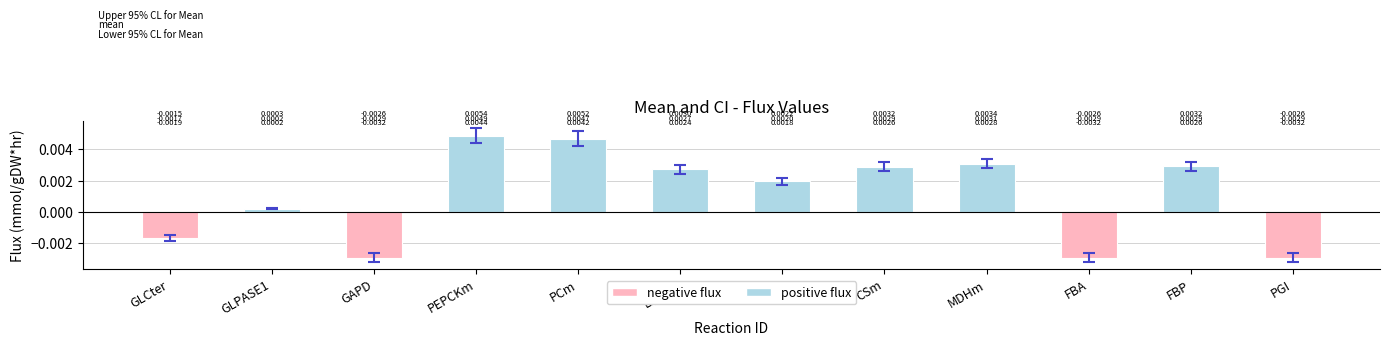

Between PYK and FBP, which is larger?

FBP